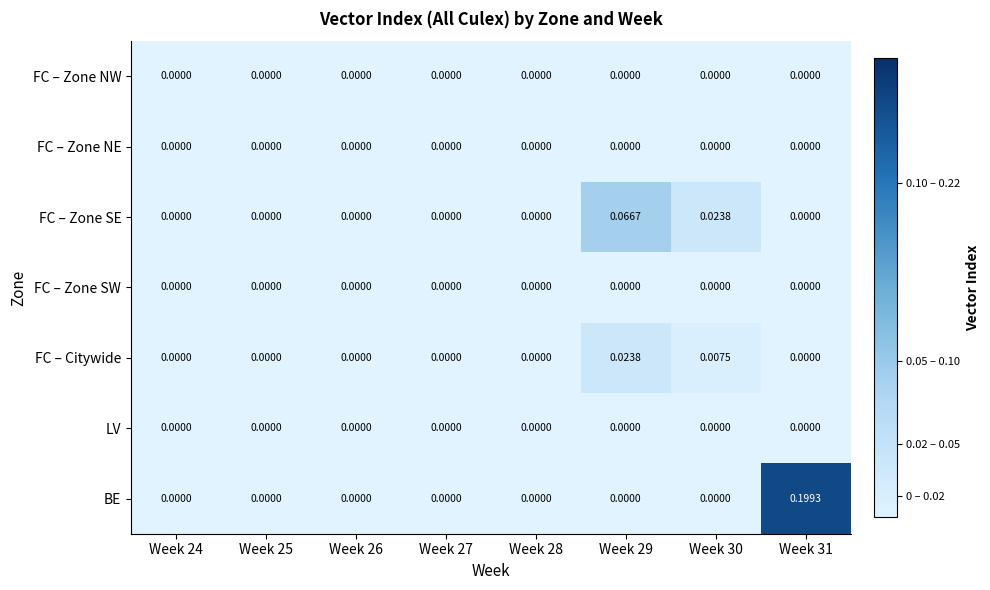

Which series changed the most between Week 24 and Week 30?

FC – Zone SE